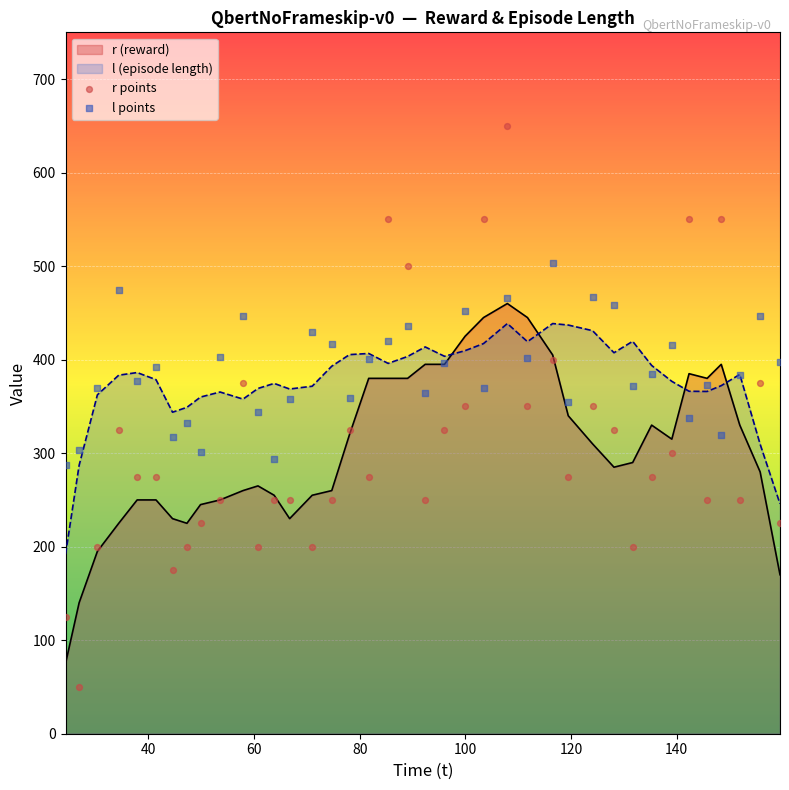

Which series contains the lowest Y value?

r points